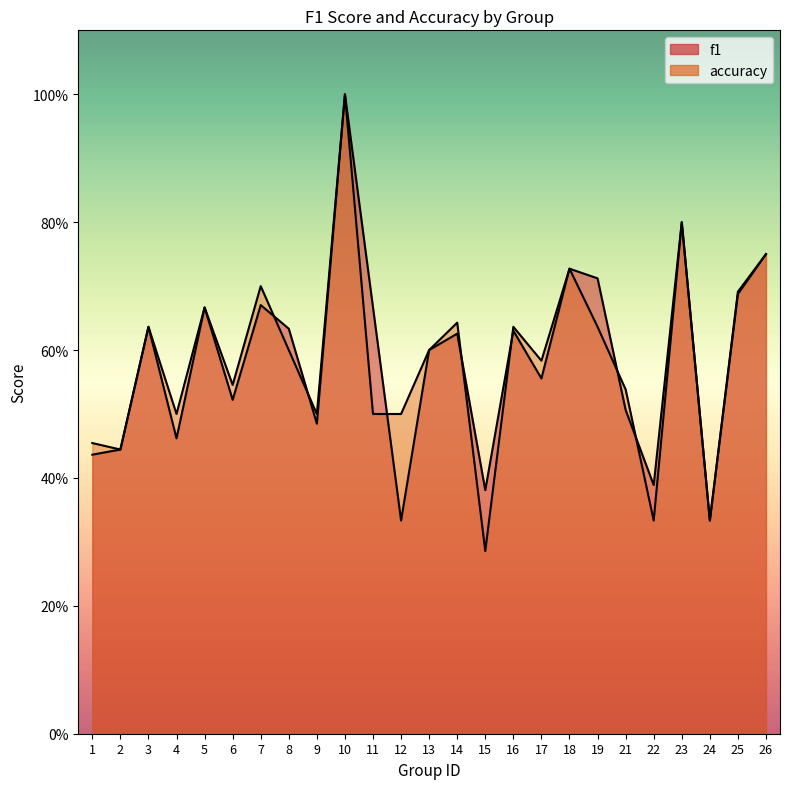

At which category does f1 reach its first local valley?

4